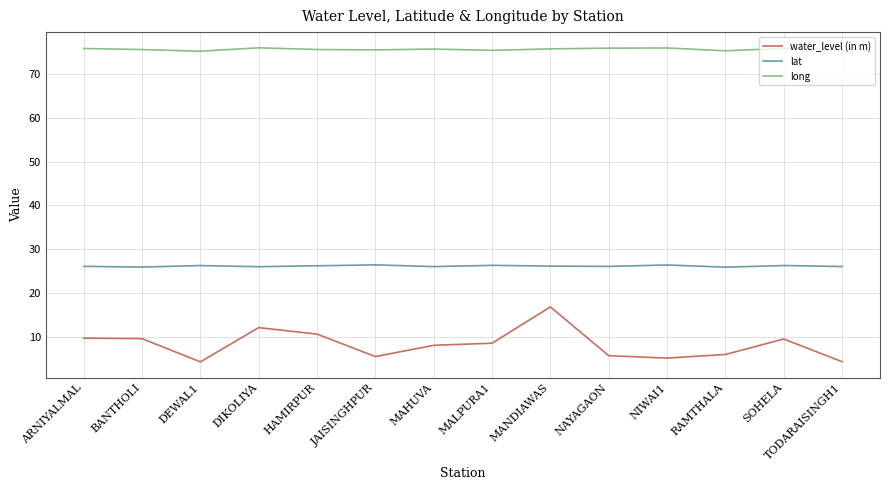

What are all the series names shown in the legend?

water_level (in m), lat, long